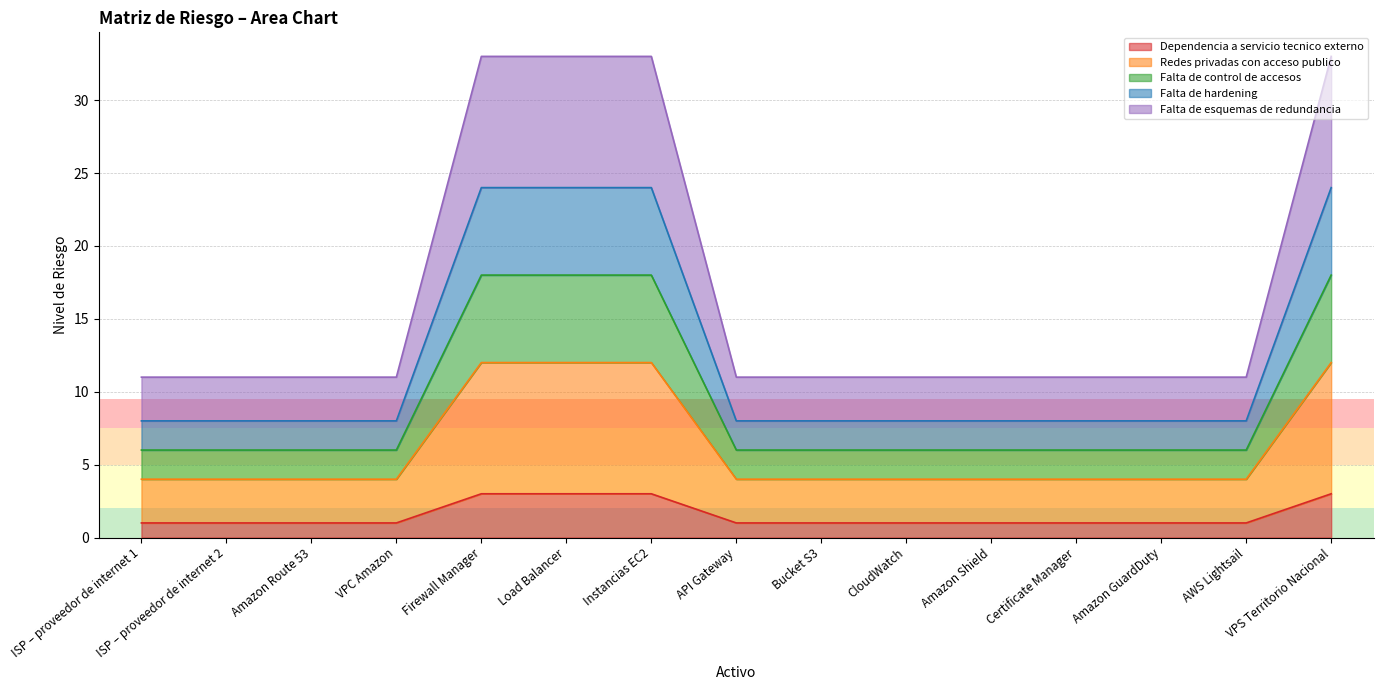

At which category is the sum across all series the highest?

Firewall Manager